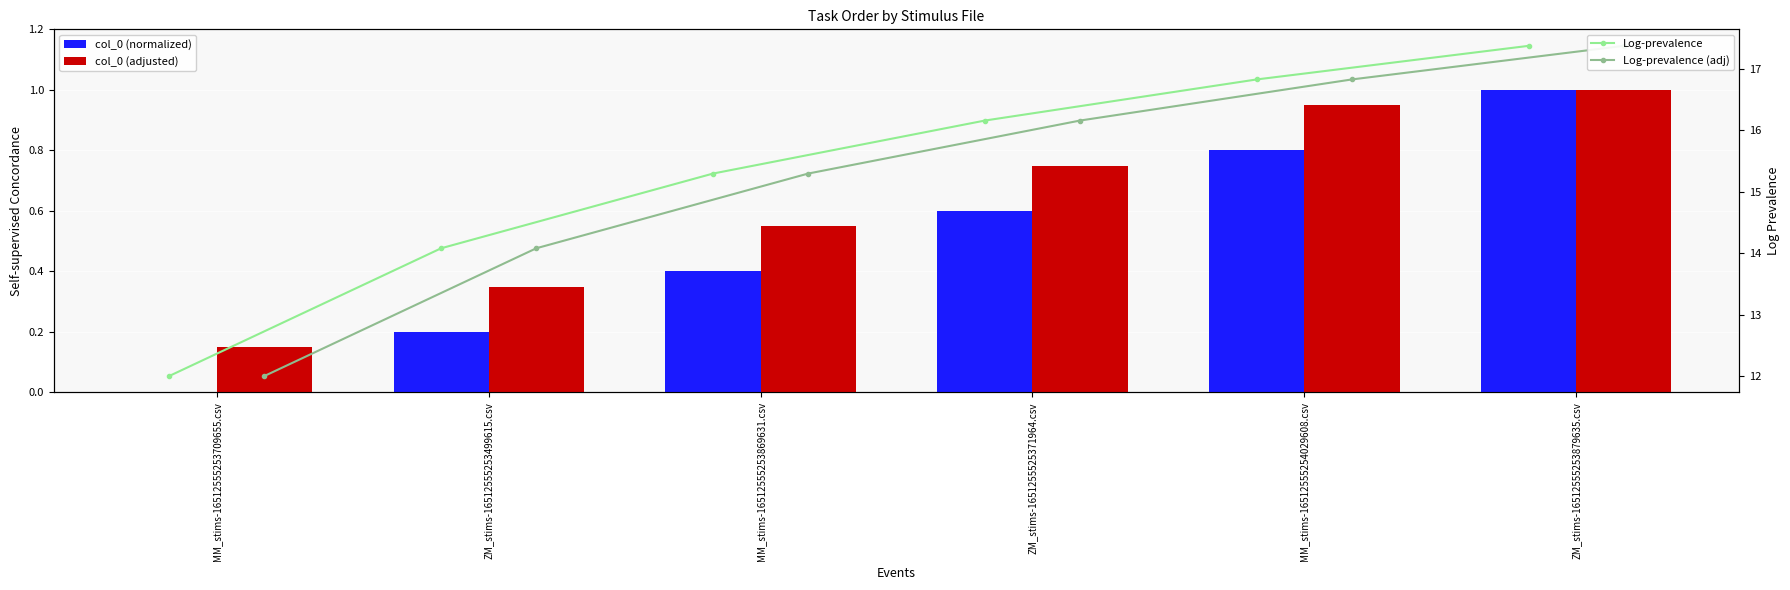

Are the bars horizontal?

No